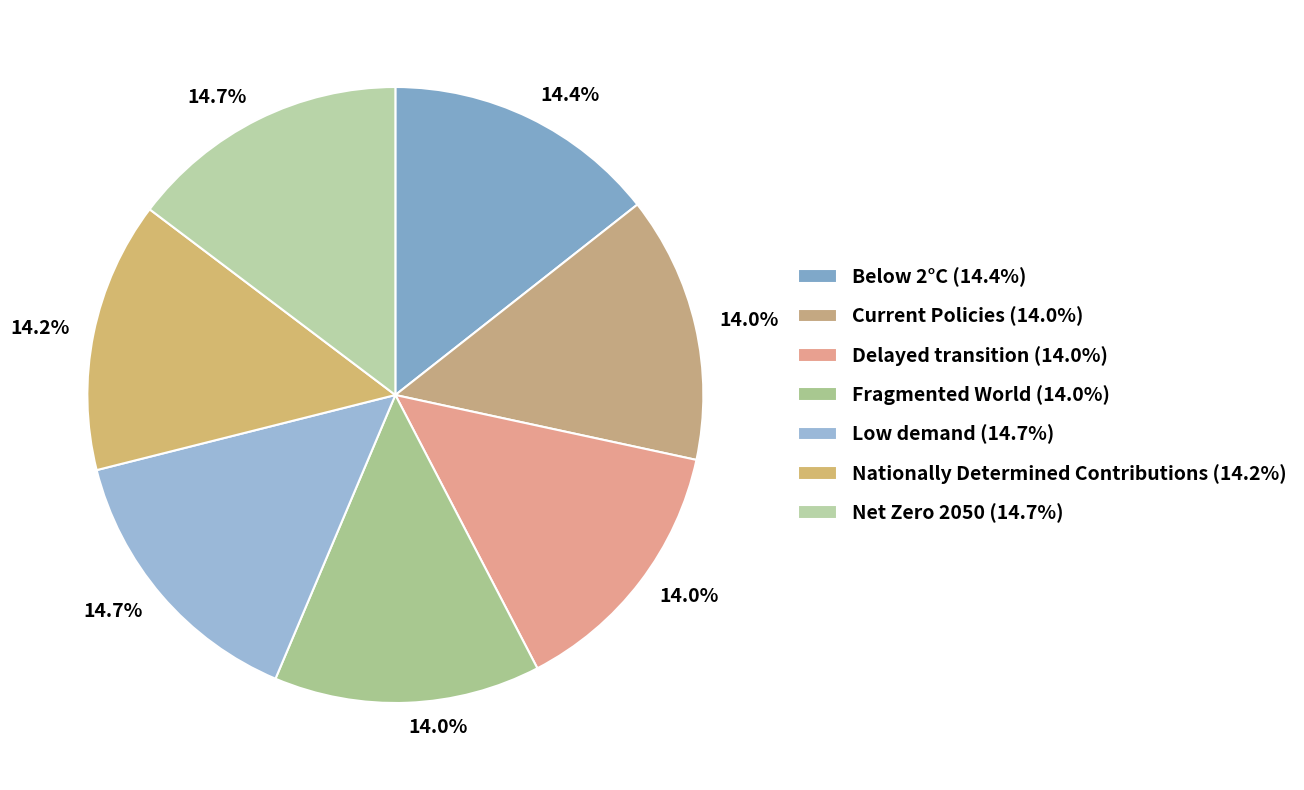

Is it true that Net Zero 2050 is 15% of the pie?

True